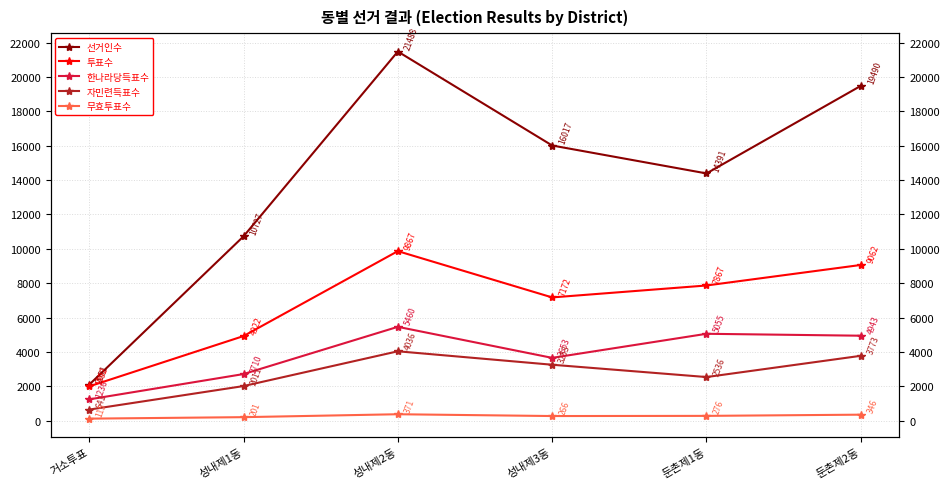

Rank the categories by 선거인수 value from highest to lowest.

성내제2동, 둔촌제2동, 성내제3동, 둔촌제1동, 성내제1동, 거소투표